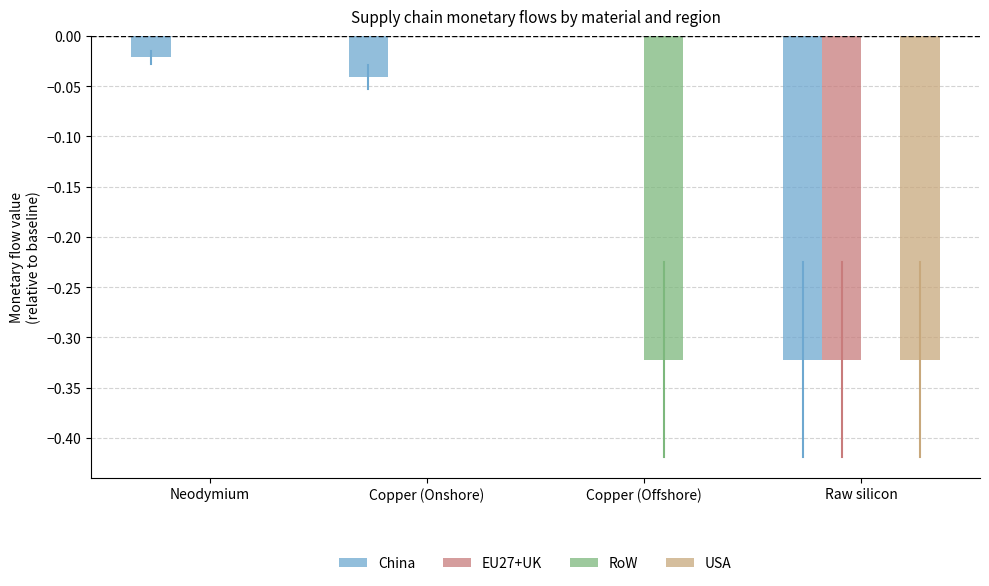

The RoW series shows -0.2 at Raw silicon. True or false?

False